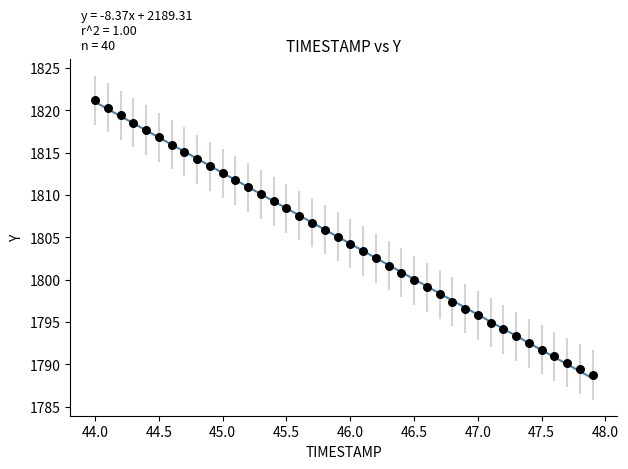

What is the range of Y values (max minus min)?

32.5